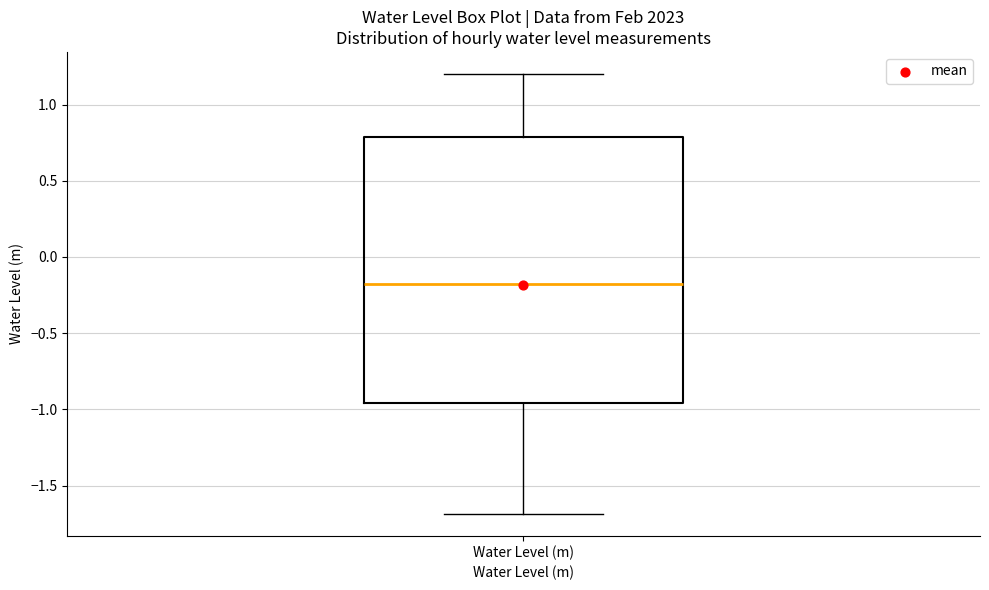

Read this box plot against the y-axis: the position of the median line, the range covered by the box, and the ends of both whiskers. The values are not printed on the chart, so give them approximately, as read against the axis.

median -0.20, box -0.95 to 0.80, whiskers -1.70 to 1.20